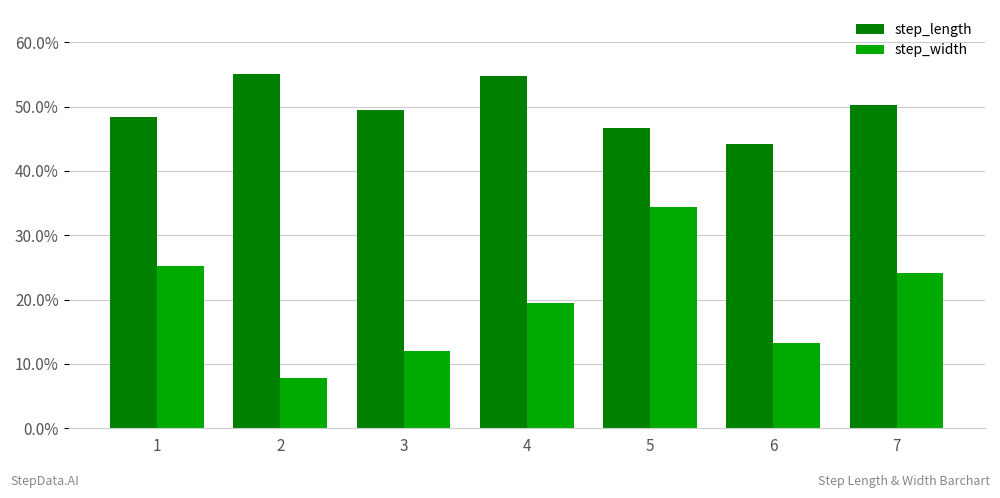

What is the value of the step_length bar at the 4th from the left?

0.5